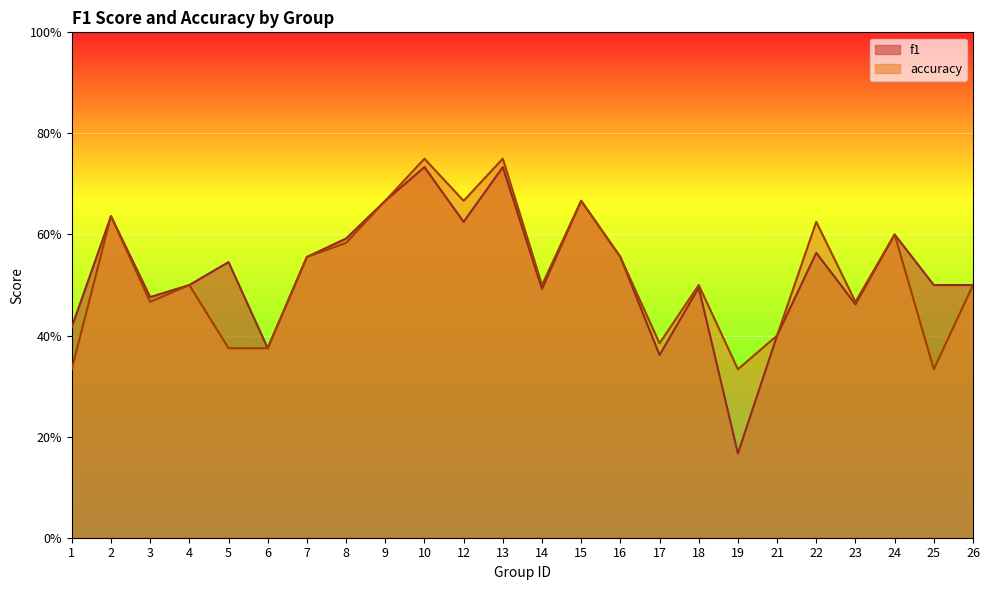

Reading left to right, transcribe all the data shown in this chart.

f1: 1=0.4	2=0.6	3=0.5	4=0.5	5=0.5	6=0.4	7=0.6	8=0.6	9=0.7	10=0.7	12=0.6	13=0.7	14=0.5	15=0.7	16=0.6	17=0.4	18=0.5	19=0.2	21=0.4	22=0.6	23=0.5	24=0.6	25=0.5	26=0.5
accuracy: 1=0.3	2=0.6	3=0.5	4=0.5	5=0.4	6=0.4	7=0.6	8=0.6	9=0.7	10=0.8	12=0.7	13=0.8	14=0.5	15=0.7	16=0.6	17=0.4	18=0.5	19=0.3	21=0.4	22=0.6	23=0.5	24=0.6	25=0.3	26=0.5